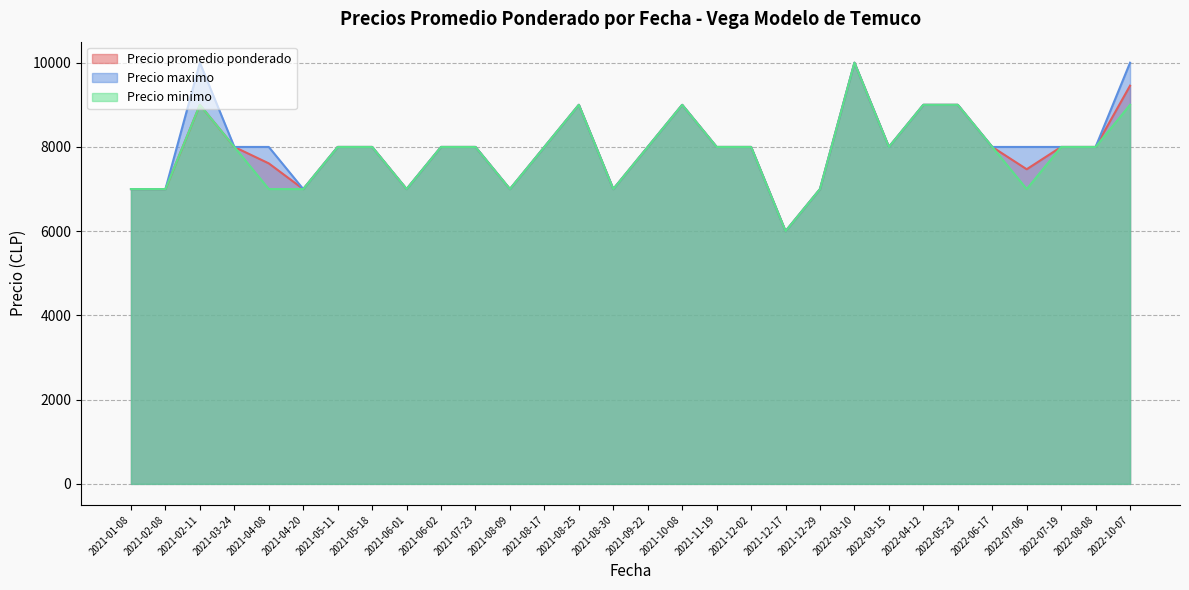

Which category has the highest value across all series?

2022-03-10